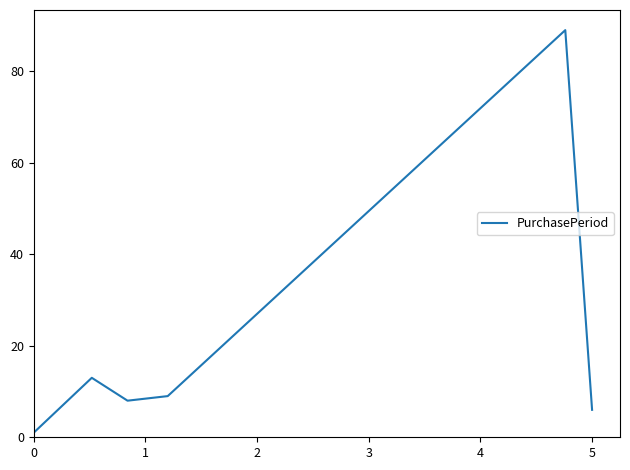

What is the average value?

21